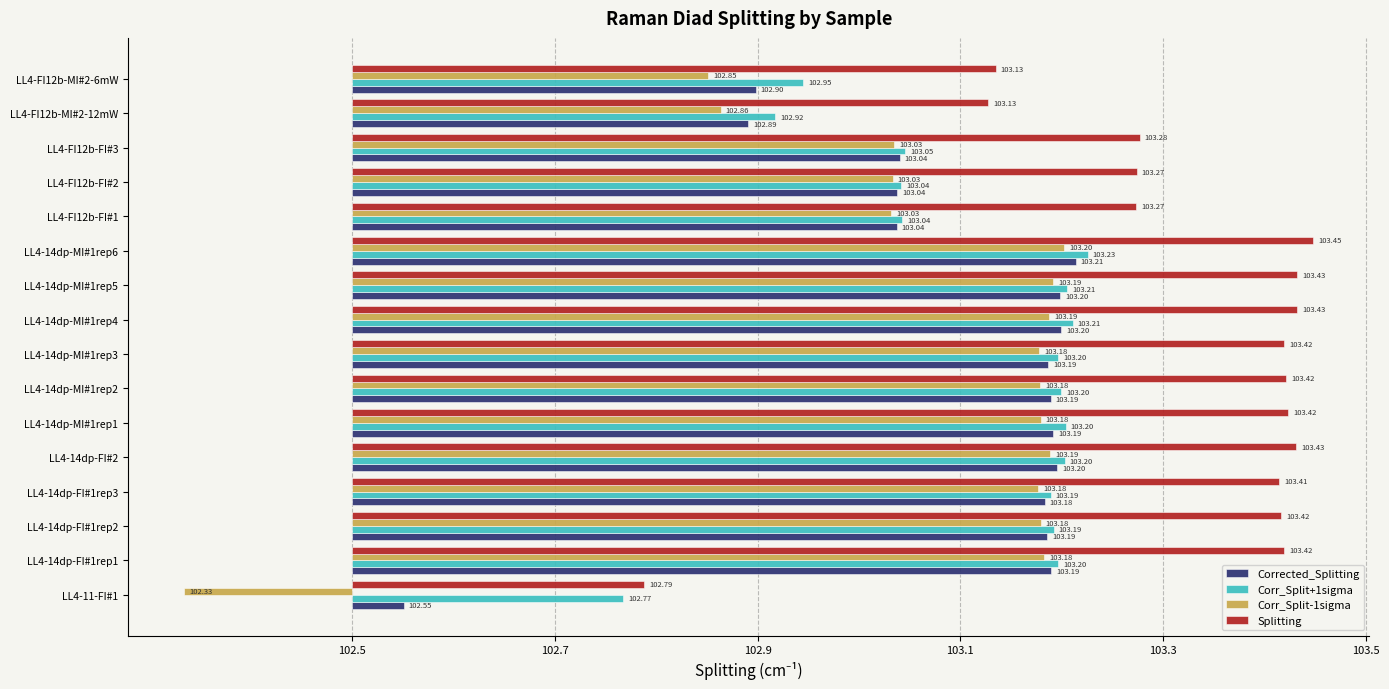

At how many categories does at least one series exceed 0?

16